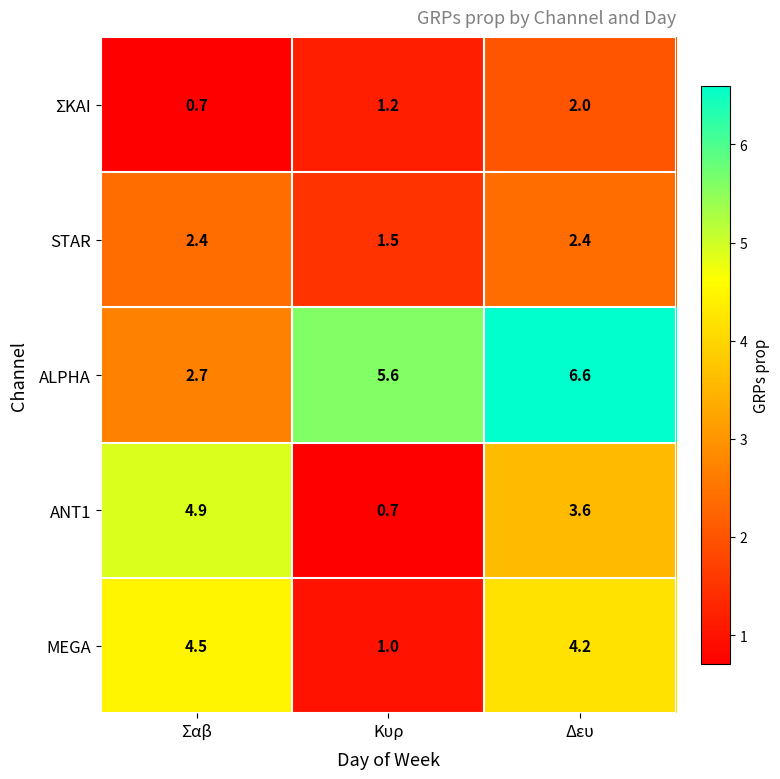

The MEGA series shows 4.2 at Δευ. True or false?

True